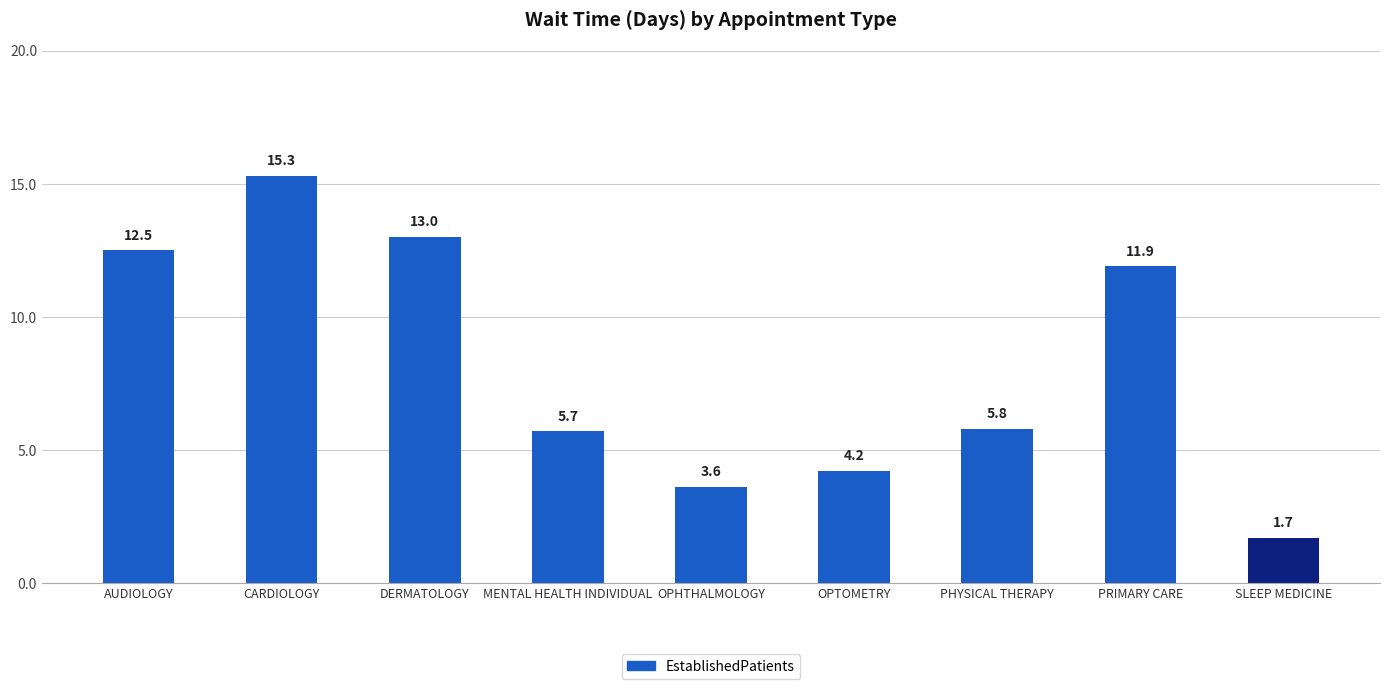

What is the change in value from MENTAL HEALTH INDIVIDUAL to PHYSICAL THERAPY?

+0.1